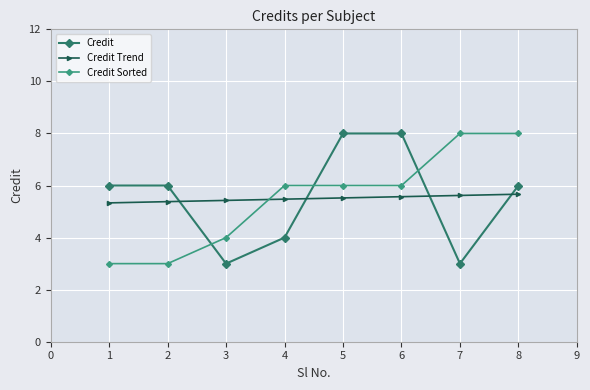

What is the minimum value shown in the chart?

3.0